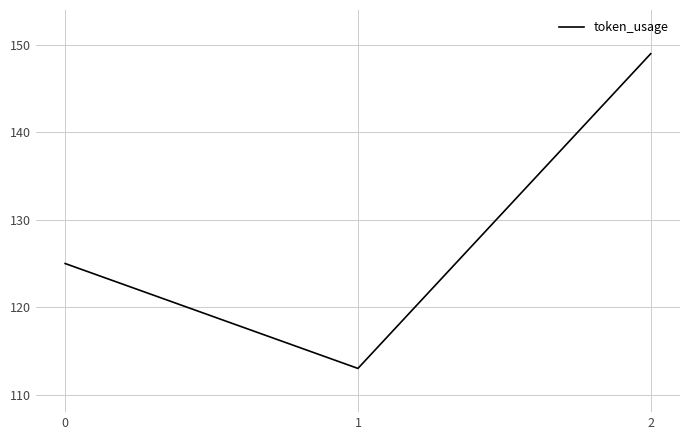

What is the smallest value displayed?

113